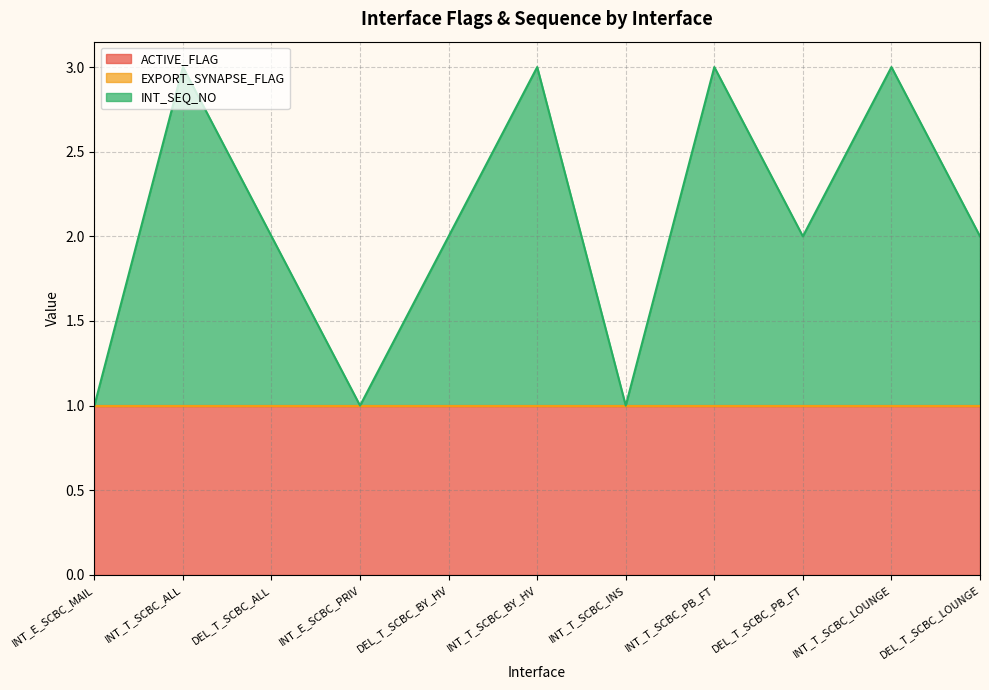

What is the spread (max minus min) of values at DEL_T_SCBC_LOUNGE?

1